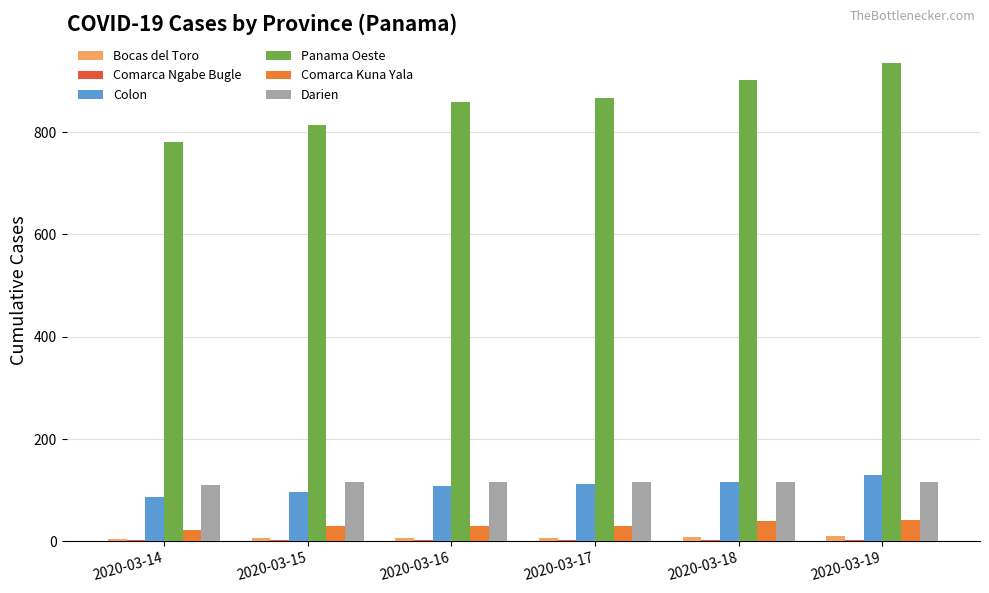

The value of Panama Oeste at 2020-03-17 is 398. True or false?

False